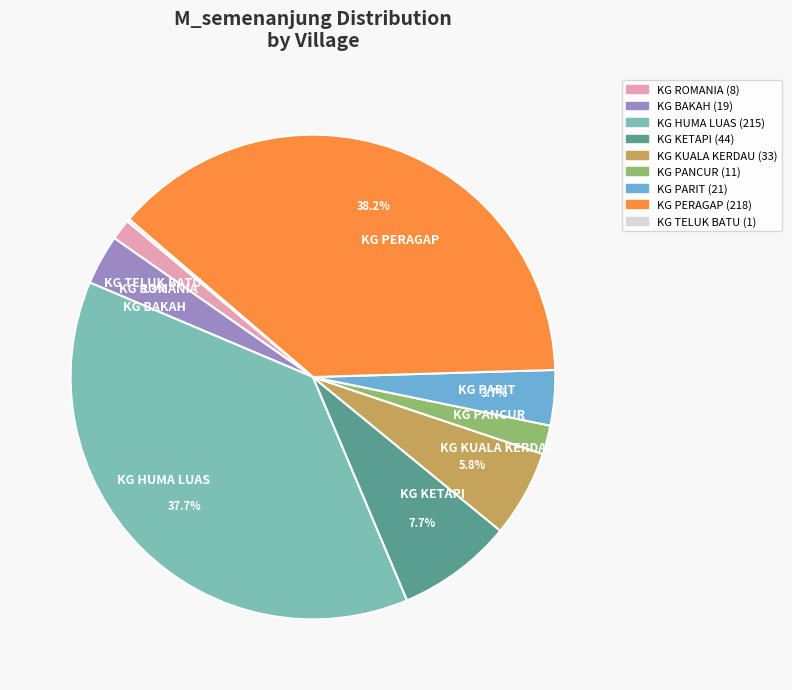

To the nearest percent, what percentage of the pie is KG BAKAH?

3%